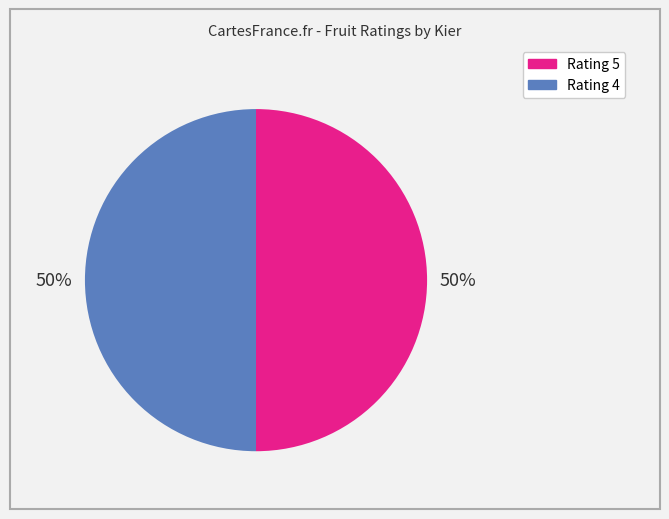

To the nearest percent, what is the average slice percentage?

50%